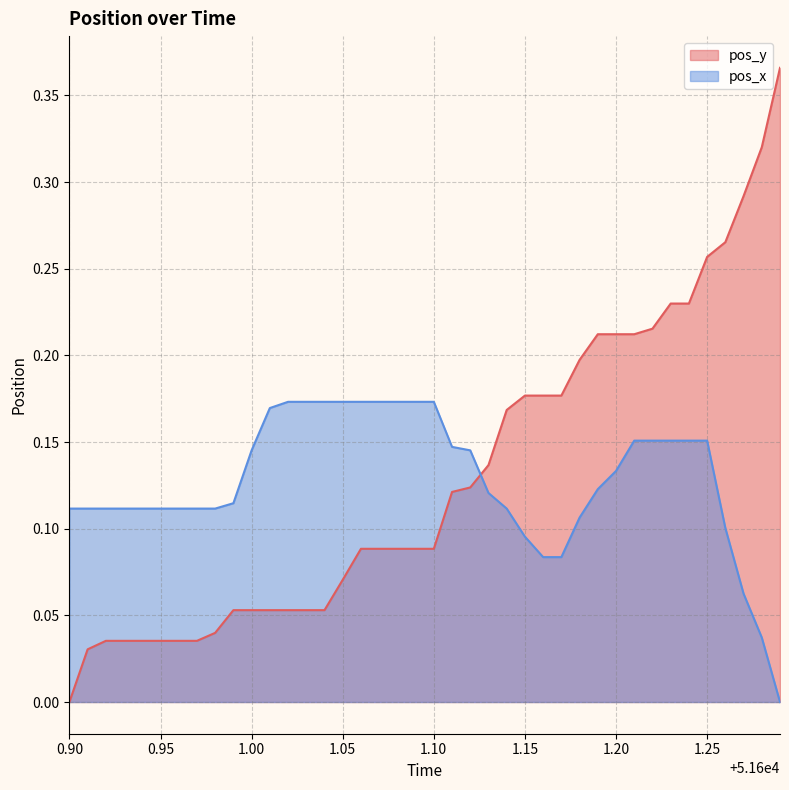

The pos_x series shows 0.2 at 0.90. True or false?

False